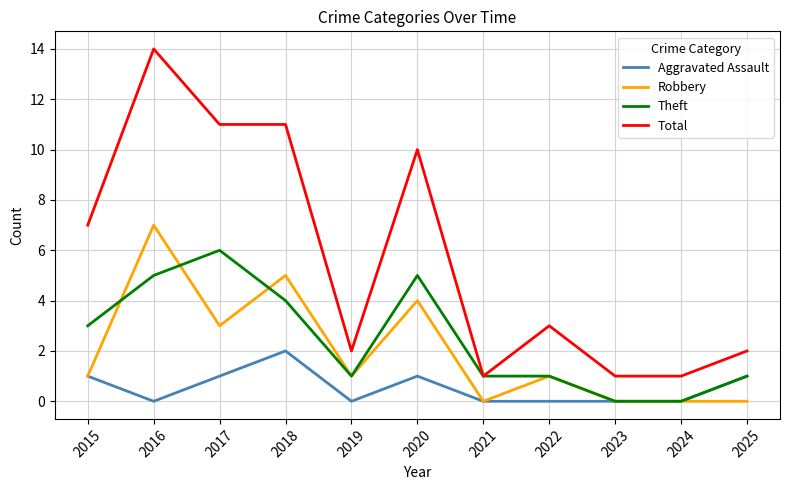

True or false: Robbery and Total cross at least once.

False